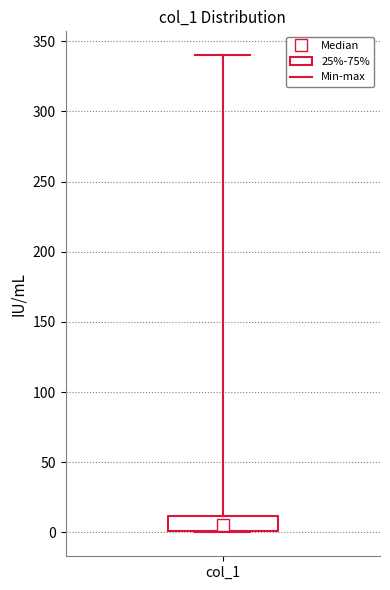

Where is the lower edge of the box for col_1 on the y-axis? The values are not printed on the chart, so give them approximately, as read against the axis.

0